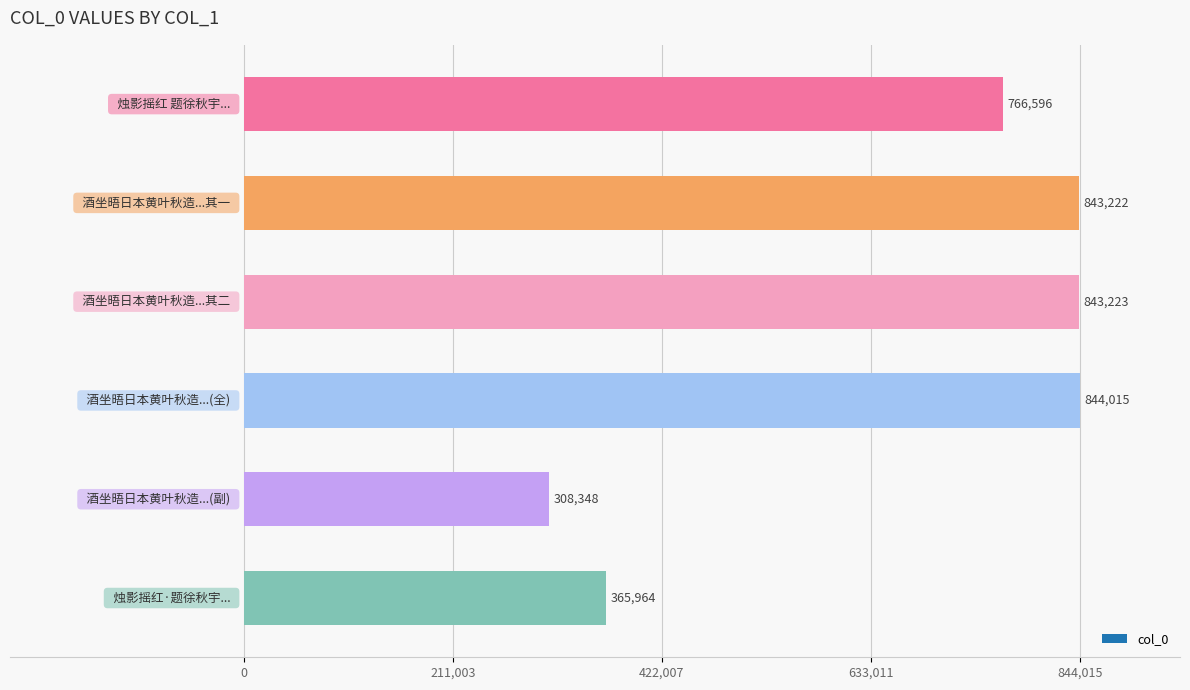

What is the value of the 5th bar from the top?

308348